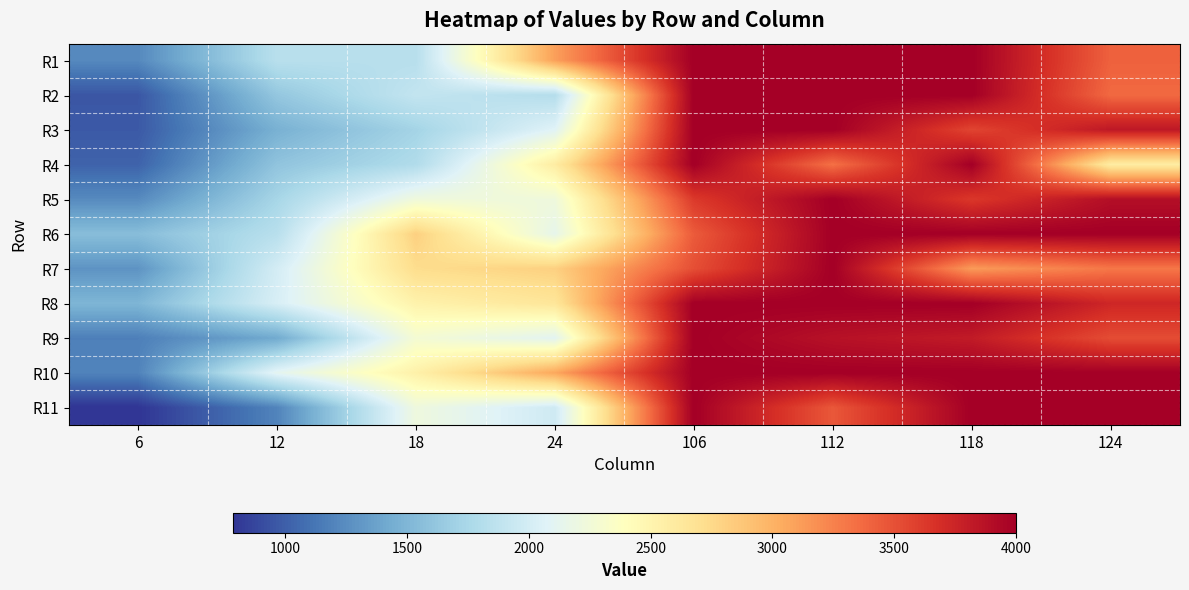

Reading left to right, extract all data points from this chart.

R1: 6=1228.2	12=1836.0	18=1829.3	24=3102.2	106=4000.0	112=4000.0	118=4000.0	124=3414.6
R2: 6=957.2	12=1622.1	18=1901.8	24=1812.9	106=4000.0	112=4000.0	118=4000.0	124=3372.0
R3: 6=972.4	12=1464.4	18=1719.3	24=2082.3	106=4000.0	112=4000.0	118=3562.0	124=3835.6
R4: 6=1021.5	12=1601.0	18=1791.2	24=2582.0	106=4000.0	112=3335.2	118=4000.0	124=2583.0
R5: 6=1234.6	12=1734.2	18=2232.1	24=2228.7	106=3624.6	112=4000.0	118=3632.8	124=3895.6
R6: 6=1553.0	12=1834.8	18=2813.9	24=2145.4	106=3447.6	112=4000.0	118=4000.0	124=4000.0
R7: 6=1286.7	12=2001.0	18=2726.8	24=2813.4	106=3512.6	112=4000.0	118=3125.4	124=3303.4
R8: 6=1497.8	12=2025.7	18=2520.7	24=2646.1	106=4000.0	112=4000.0	118=4000.0	124=3737.0
R9: 6=1173.7	12=1419.1	18=2278.7	24=2104.4	106=4000.0	112=3876.0	118=3812.2	124=3523.4
R10: 6=1195.5	12=2118.5	18=2536.7	24=3062.7	106=4000.0	112=4000.0	118=4000.0	124=4000.0
R11: 6=785.9	12=1197.1	18=2219.4	24=1970.0	106=4000.0	112=3466.2	118=4000.0	124=4000.0